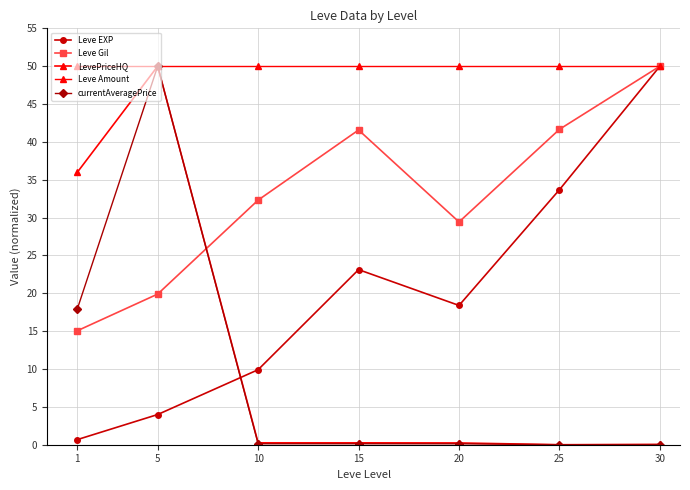

Is this an area chart (filled region under the line)?

No